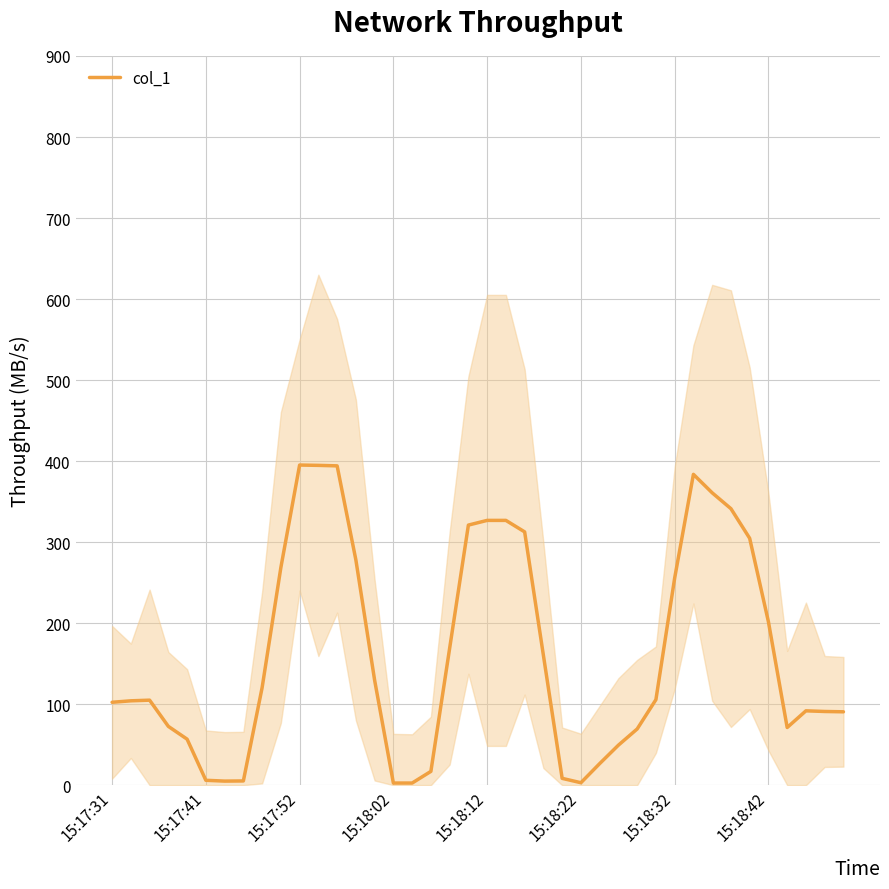

How many points are higher than both their immediate neighbors (excluding endpoints)?

4